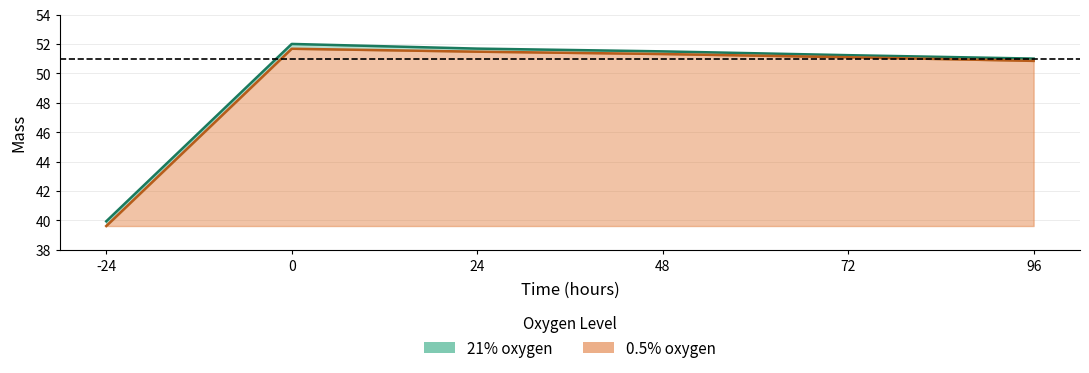

True or false: 21% and 0.5% cross at least once.

False